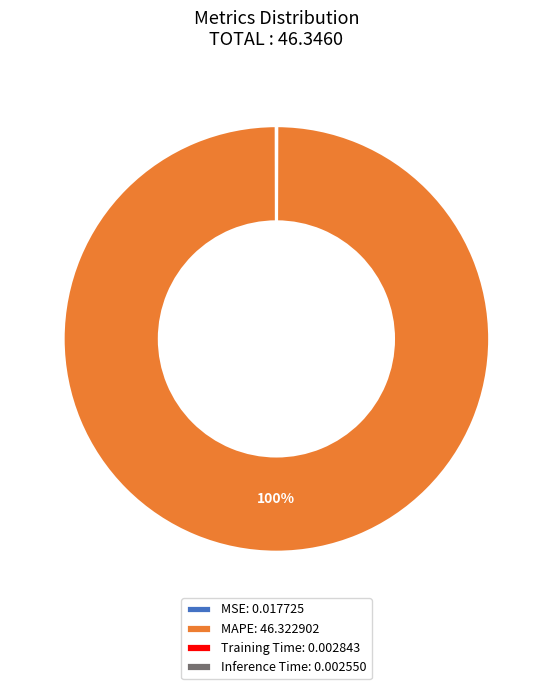

True or false: MAPE: 46.322902 accounts for 94% of the total.

False